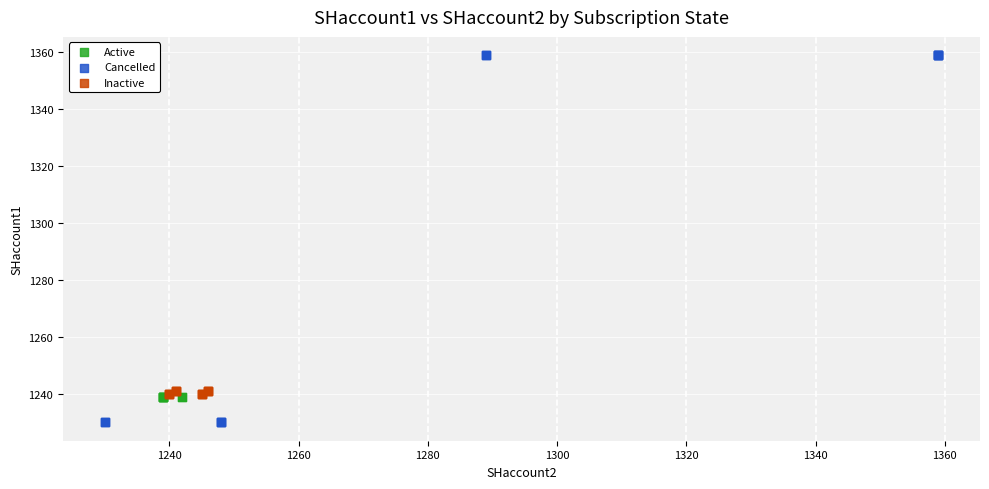

Which series reaches the minimum Y coordinate?

Cancelled